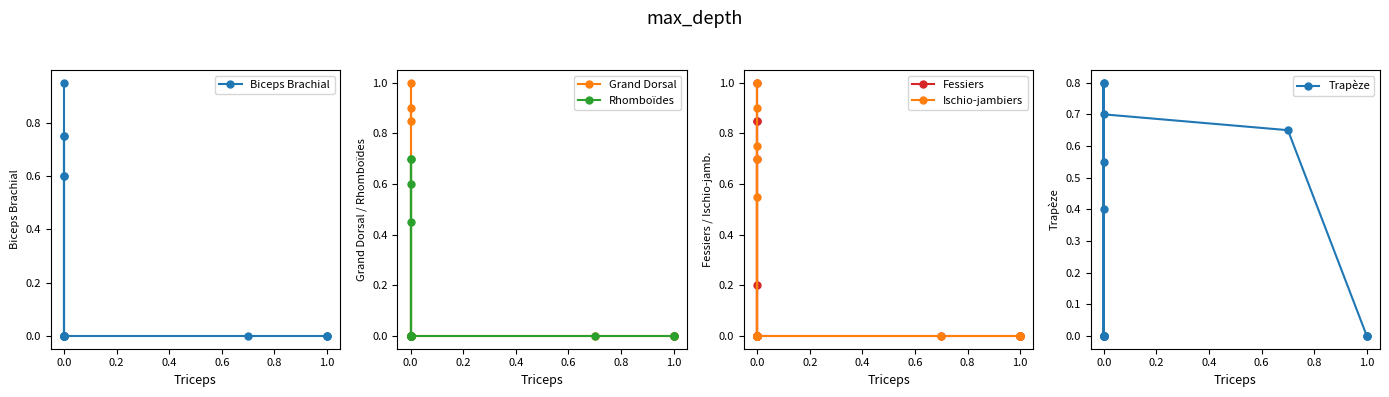

What is the label of the 14th point from the right?

0.2